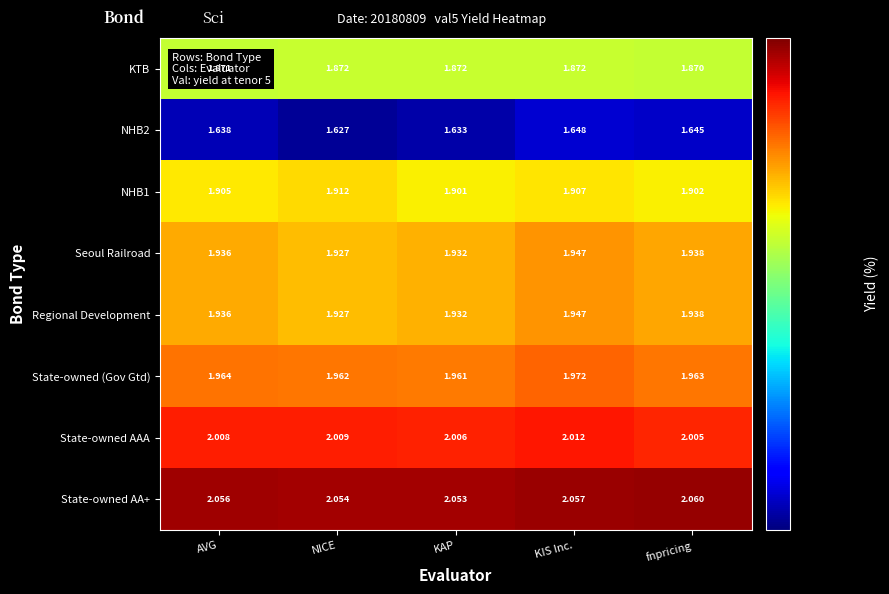

Rank the categories by State-owned (Gov Gtd) value from lowest to highest.

KAP, NICE, fnpricing, AVG, KIS Inc.